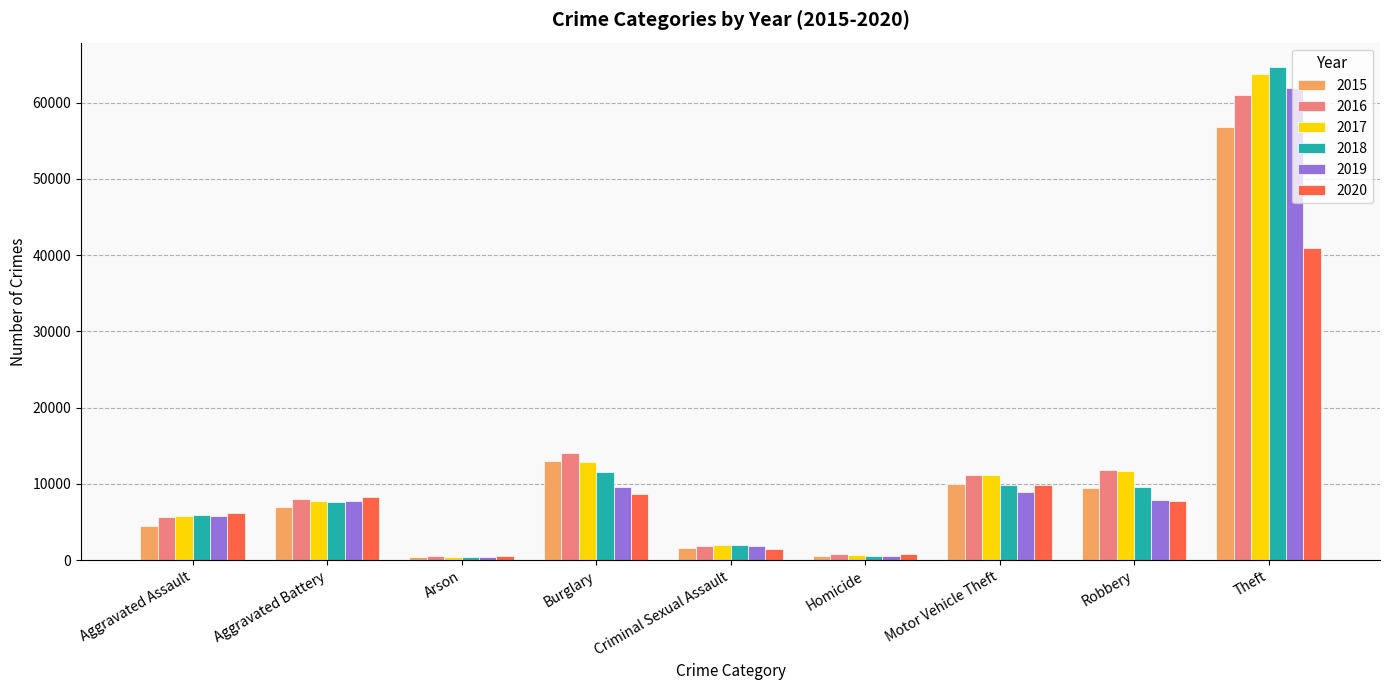

What is the total value across all series at Motor Vehicle Theft?

60935